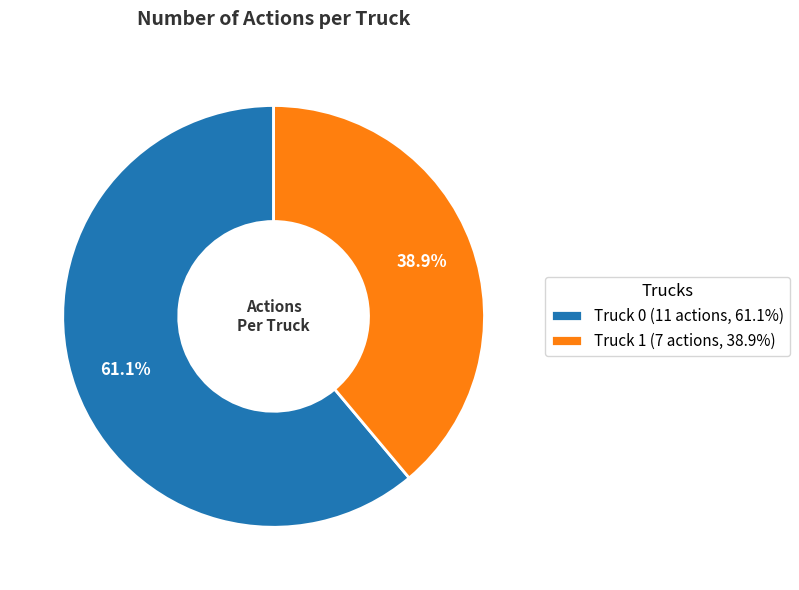

Combined, do Truck 1 and Truck 0 account for over 50%?

Yes